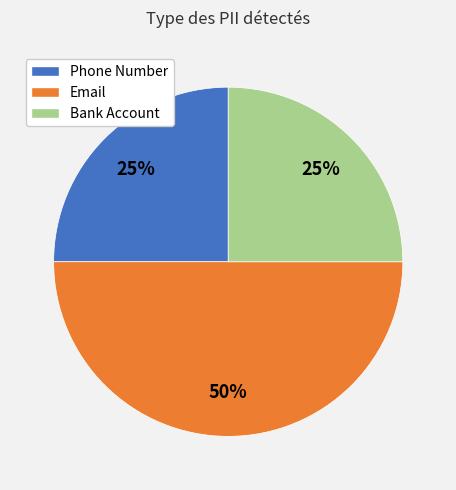

To the nearest percent, what is the average slice percentage?

33%